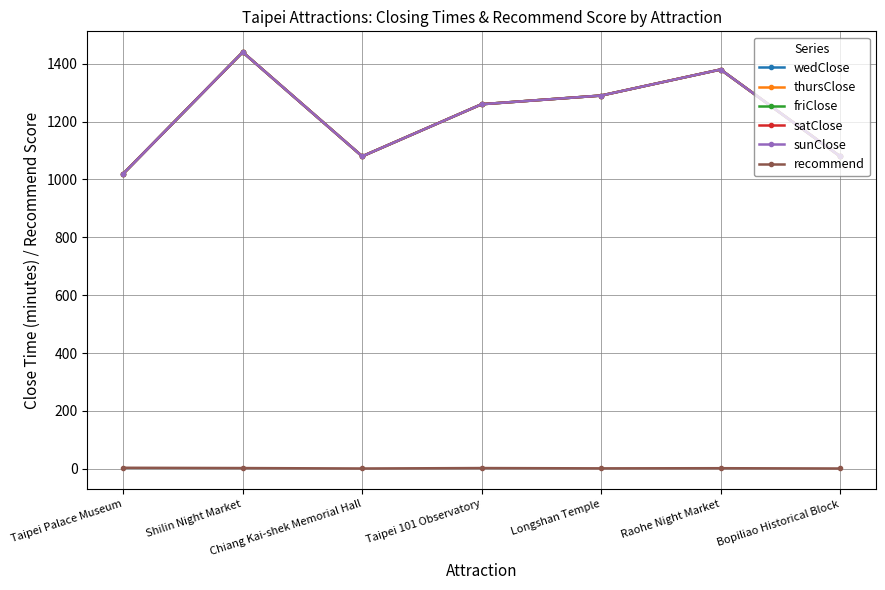

Is this an area chart (filled region under the line)?

No